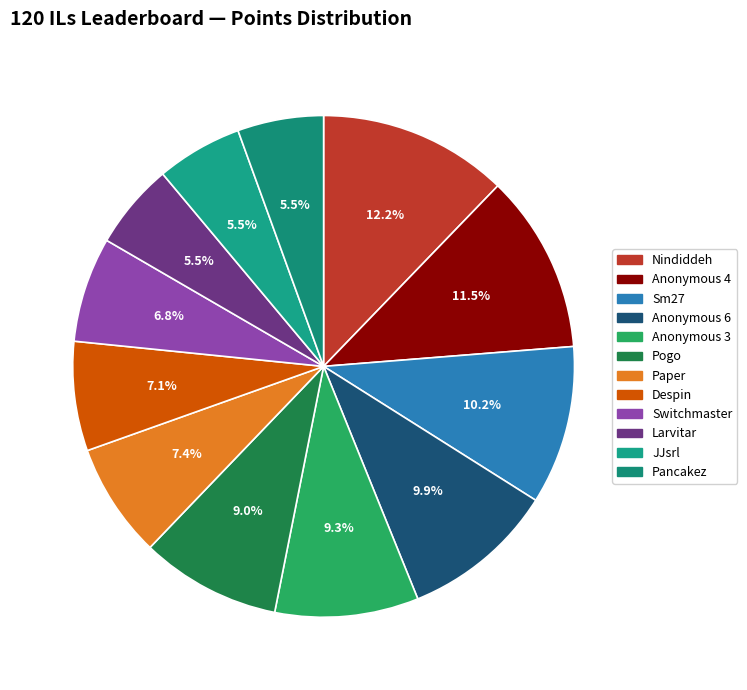

Does Larvitar account for over 50% of the chart?

No